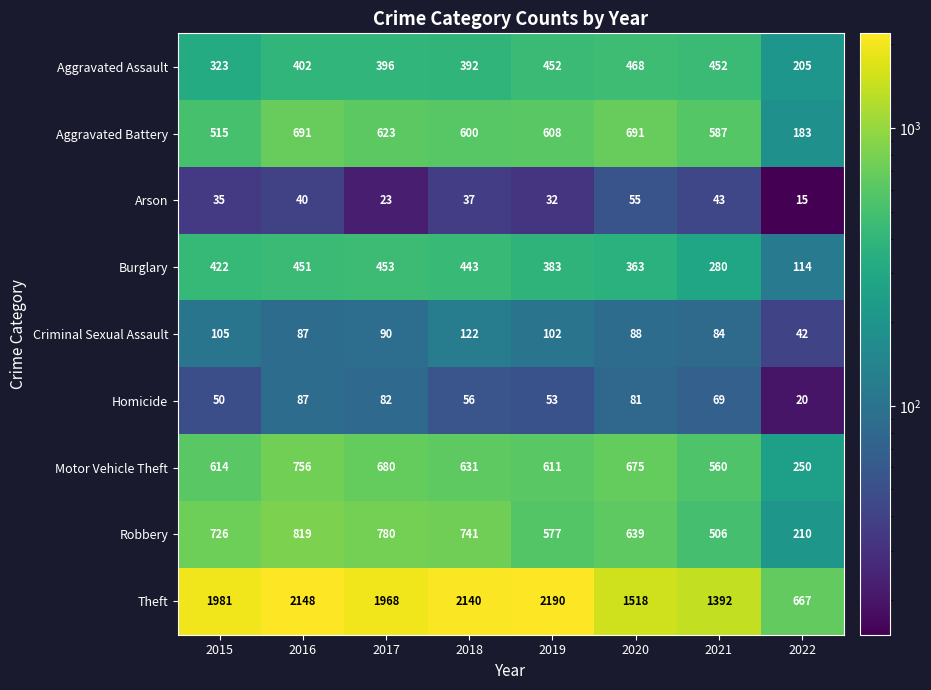

How many values in the Robbery series are below 726?

4